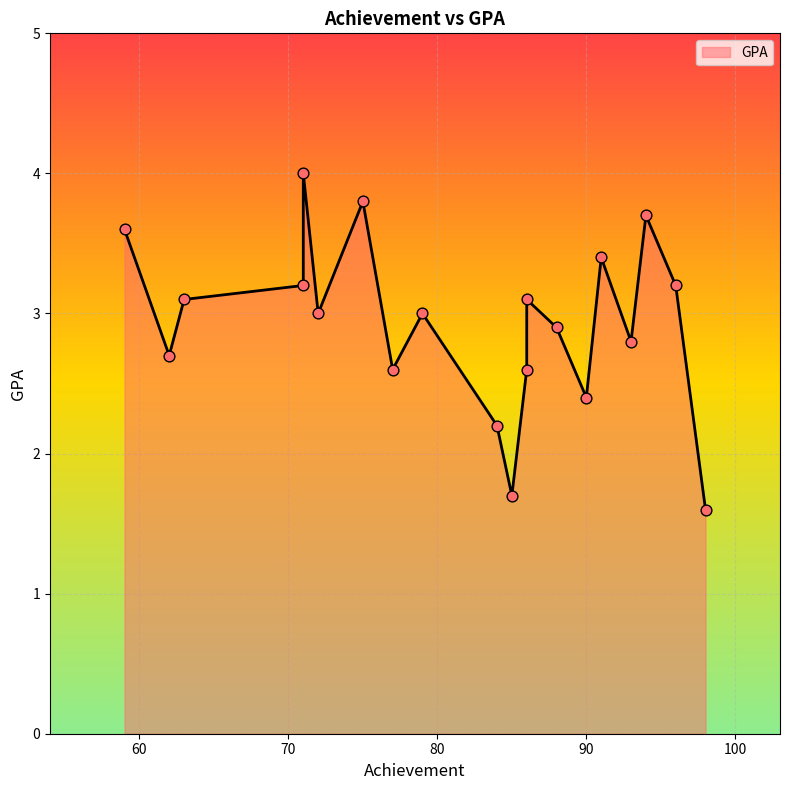

Which has a higher value, 71 or 84?

71